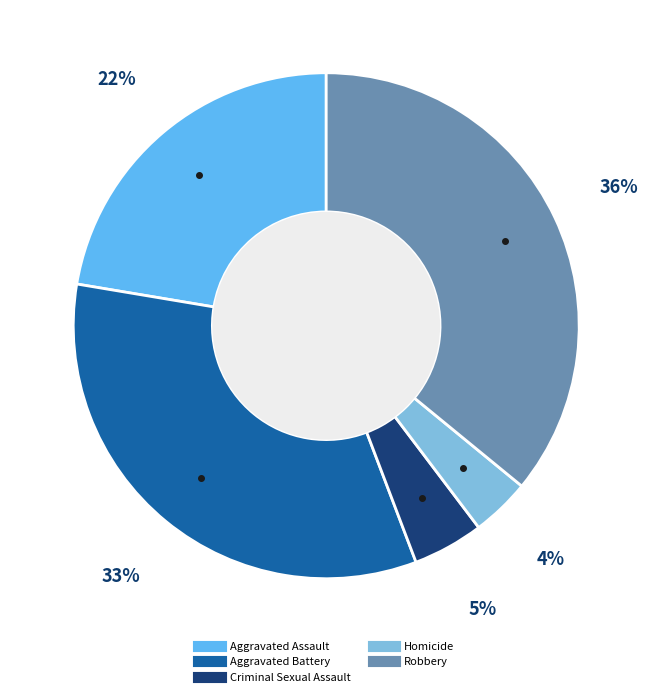

What is the smallest slice in the pie chart?

Homicide